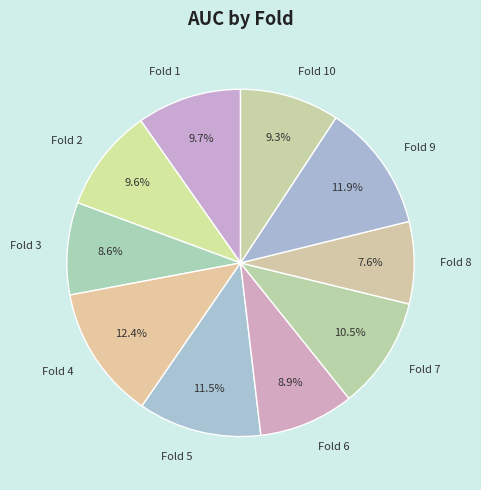

Is Fold 6 the majority of the pie?

No